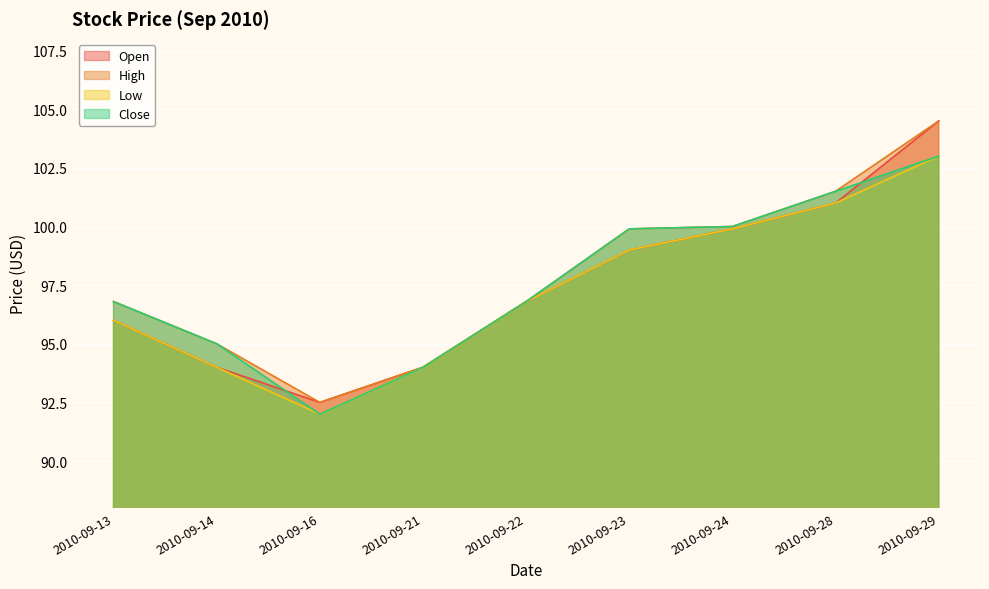

What is the sum of the Close values at 2010-09-29 and 2010-09-13?

199.8